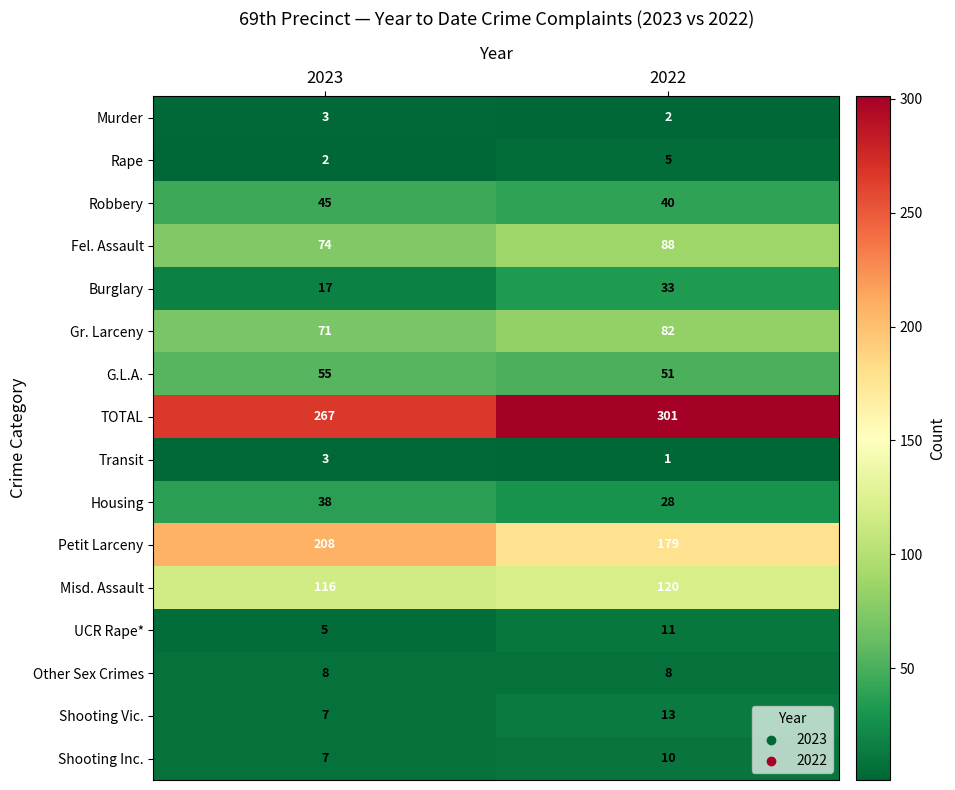

Which series has the widest spread of values?

TOTAL